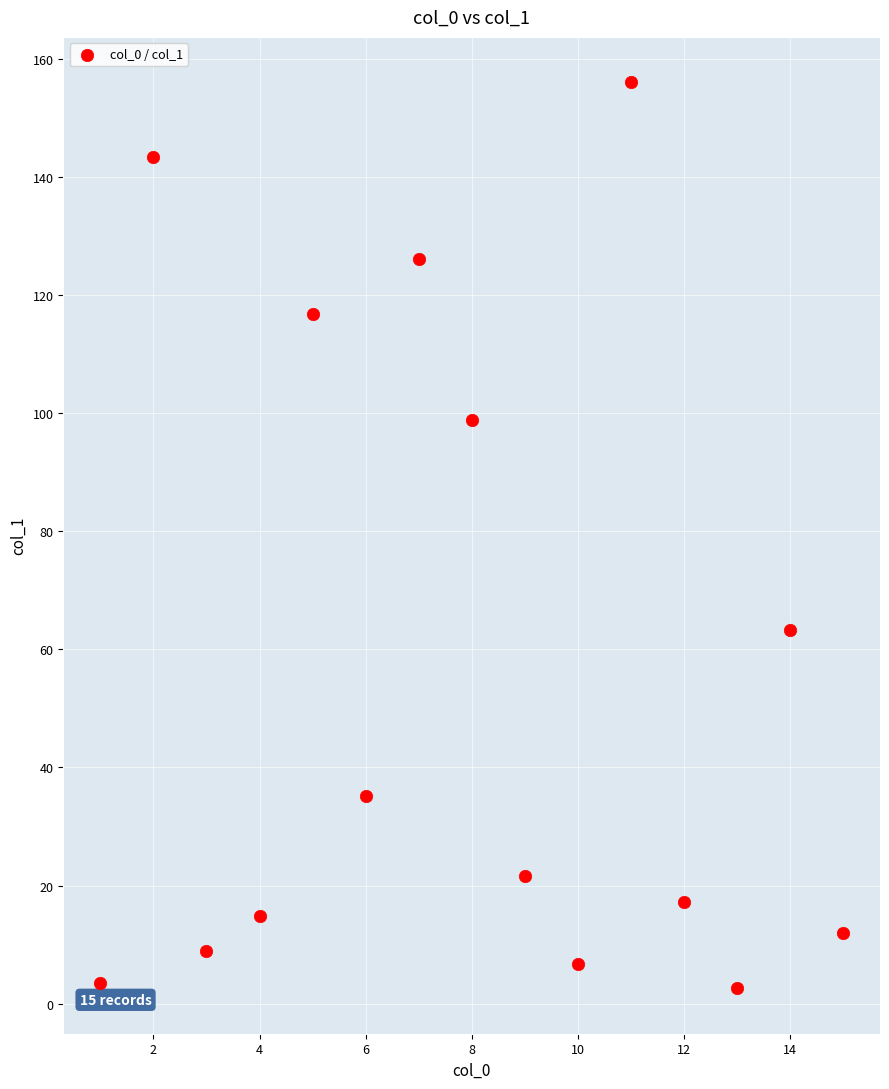

What Y value in the scatter plot is closest to 79?

63.2